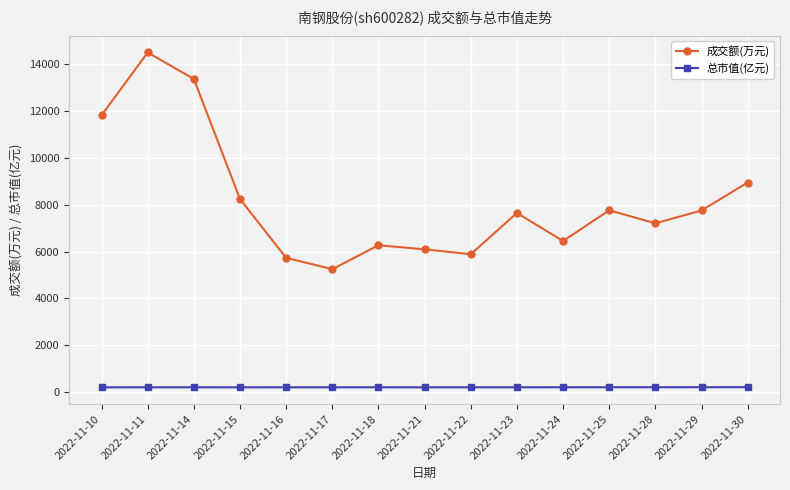

How many lines are shown in the chart?

2